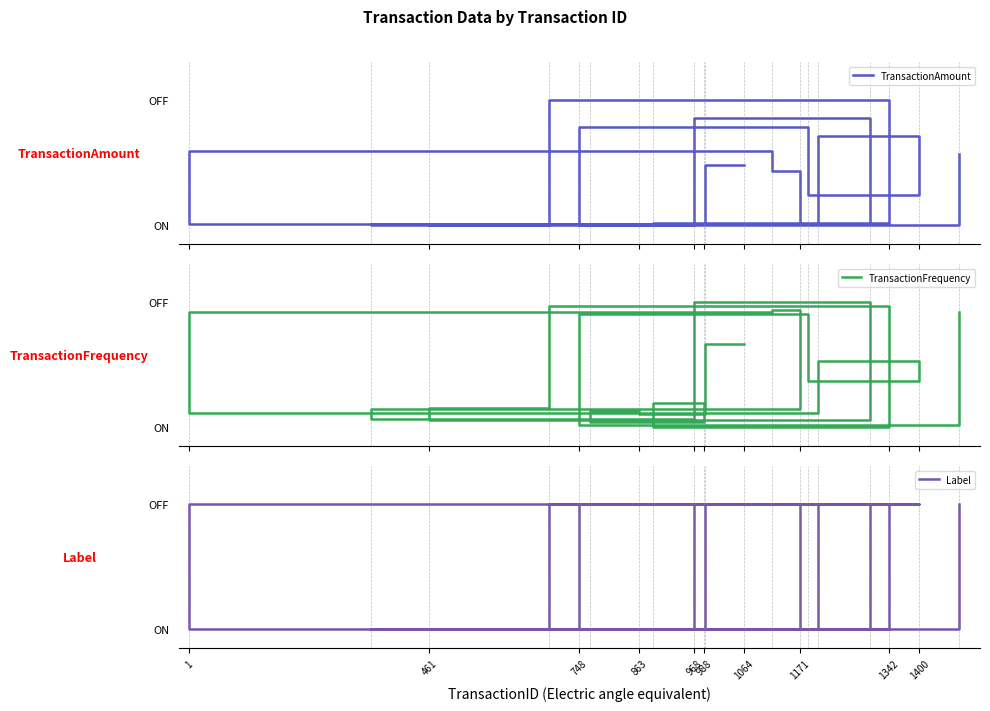

Does the chart have visible grid lines?

No